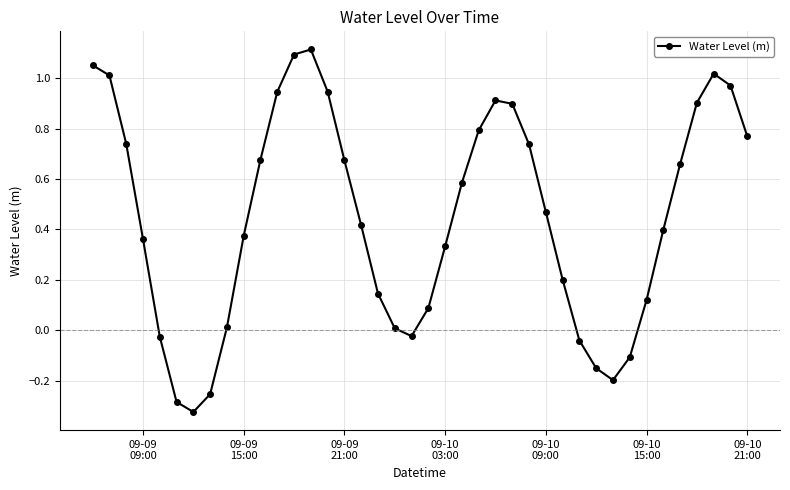

How many points are higher than both their immediate neighbors (excluding endpoints)?

3